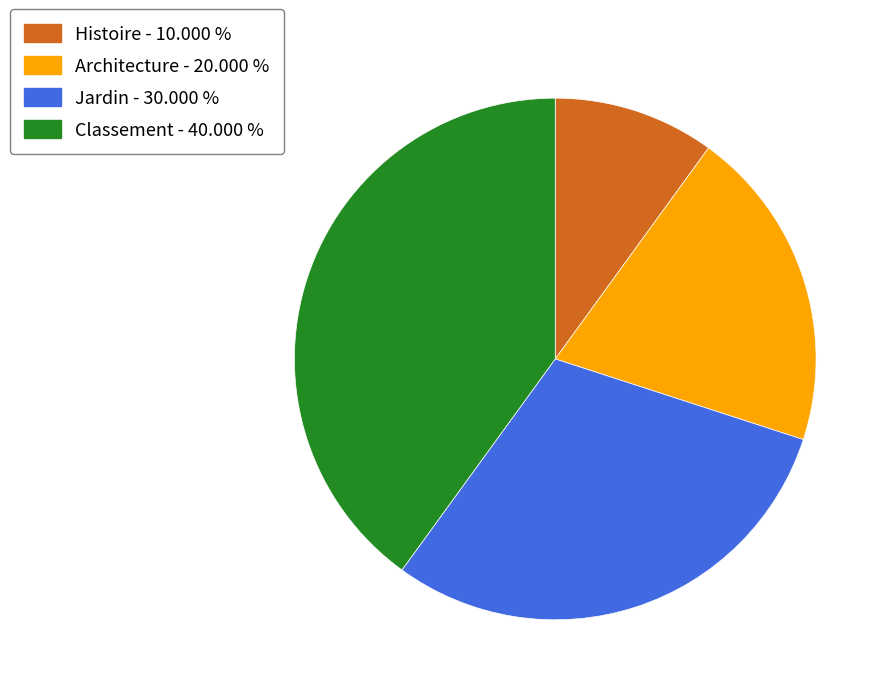

Is it true that Architecture is 20% of the pie?

True